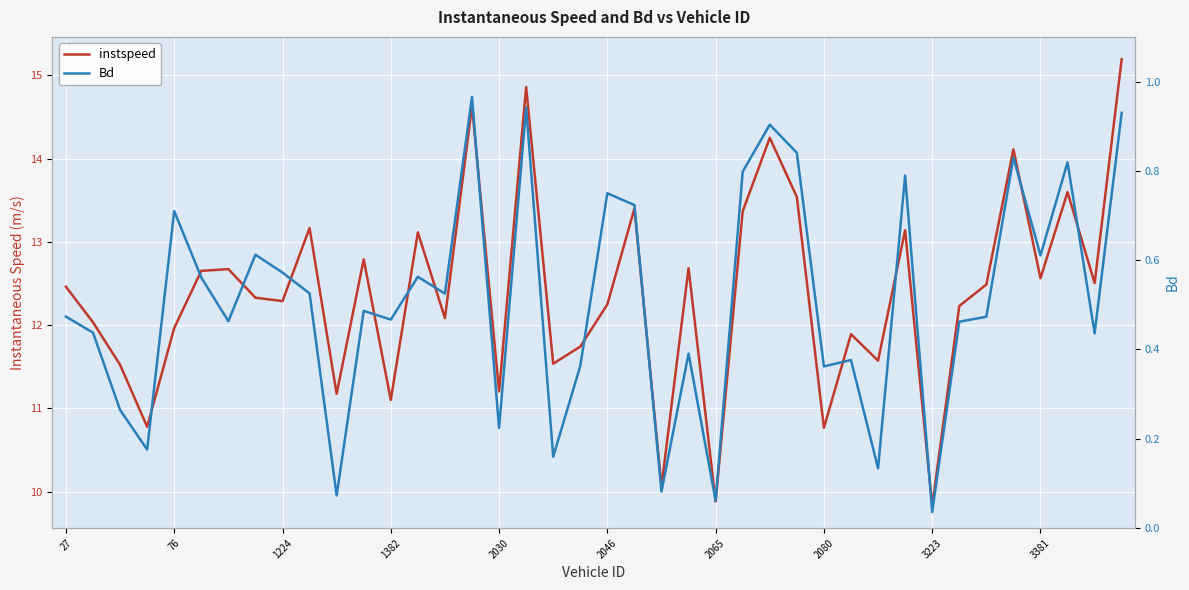

True or false: Bd and instspeed cross at least once.

False